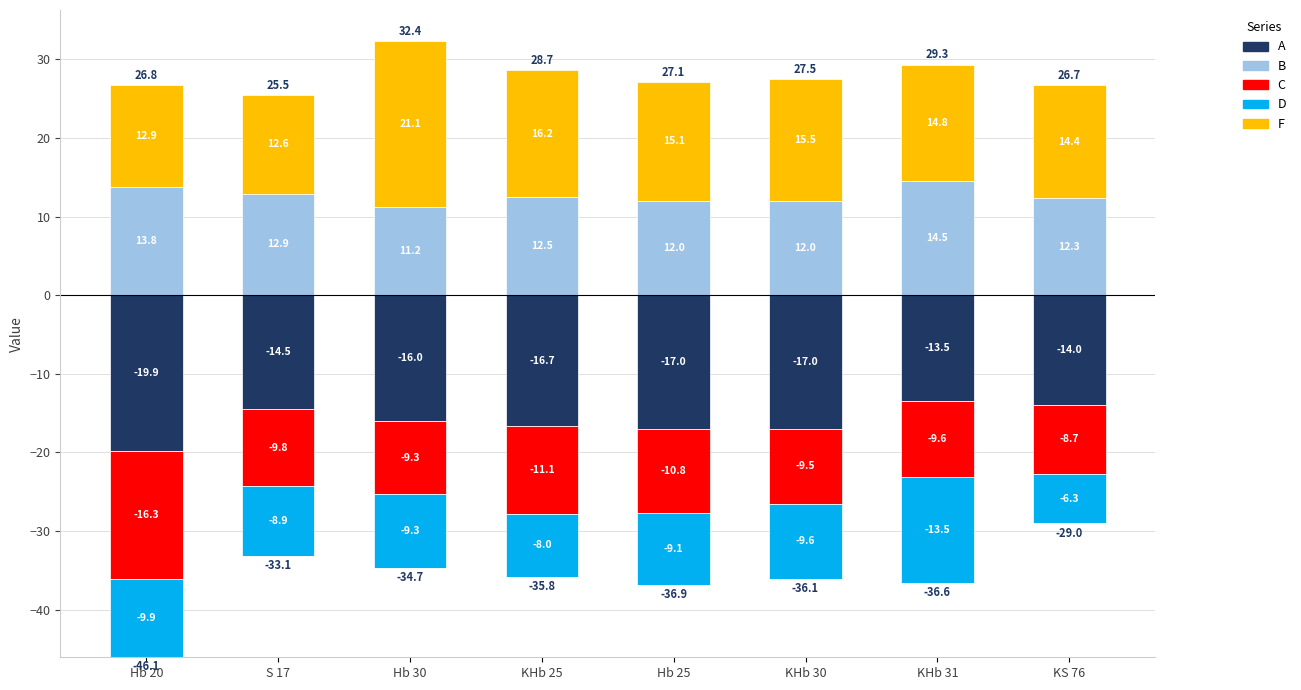

What is the difference between the highest and lowest values at Hb 30?

37.1